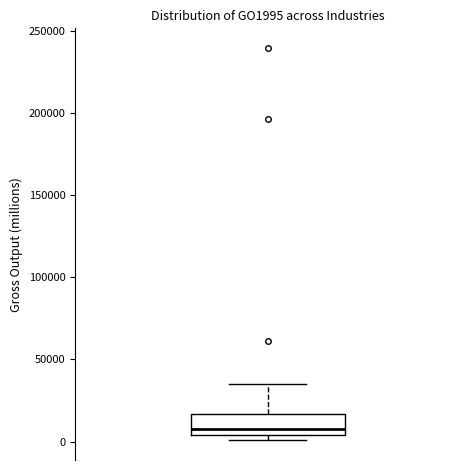

Where is the upper edge of the box on the y-axis? The values are not printed on the chart, so give them approximately, as read against the axis.

15000